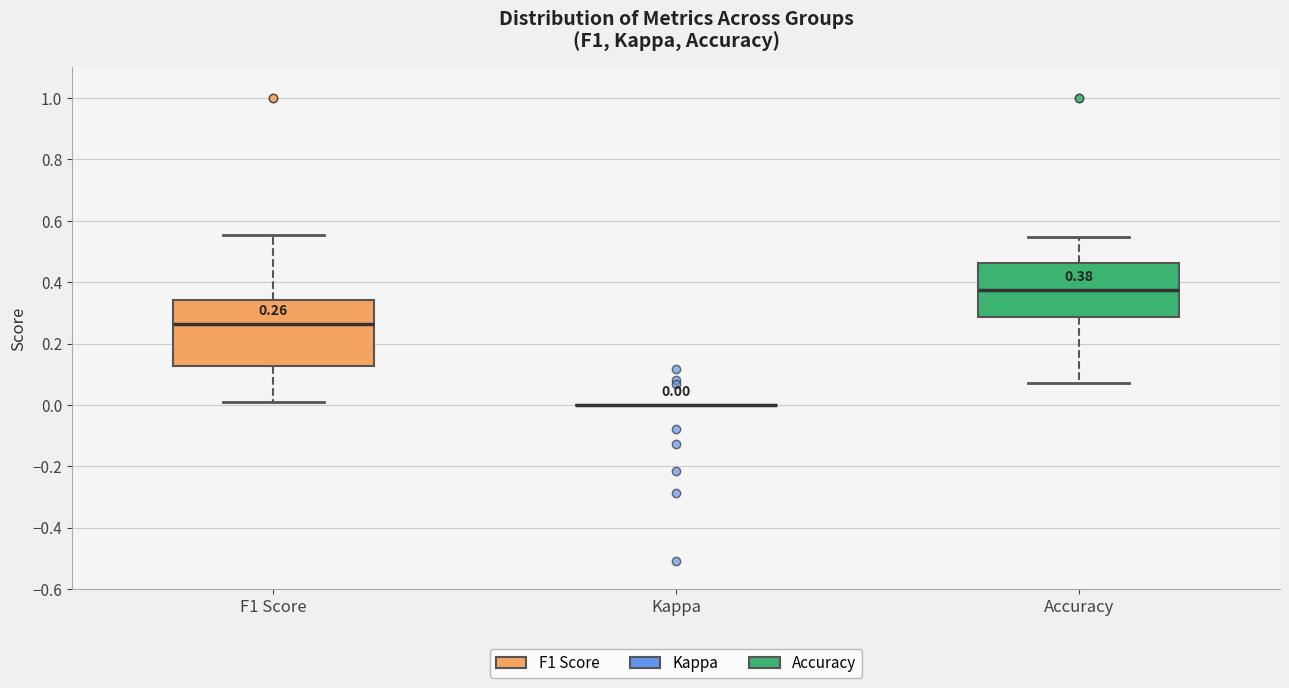

Comparing the boxes themselves (not the whiskers), which one is the tallest?

F1 Score